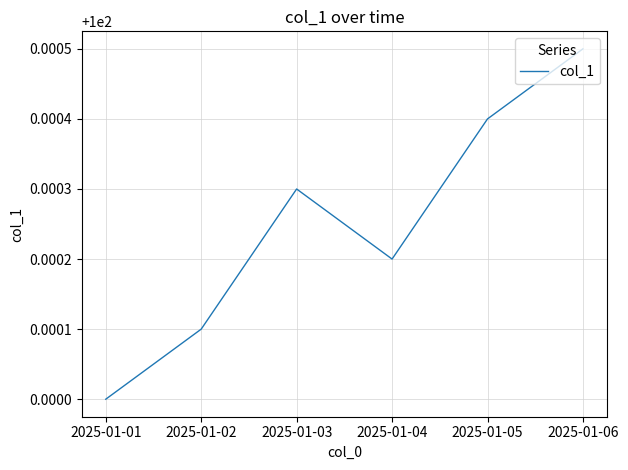

The value at 2025-01-05 is 60.3. True or false?

False